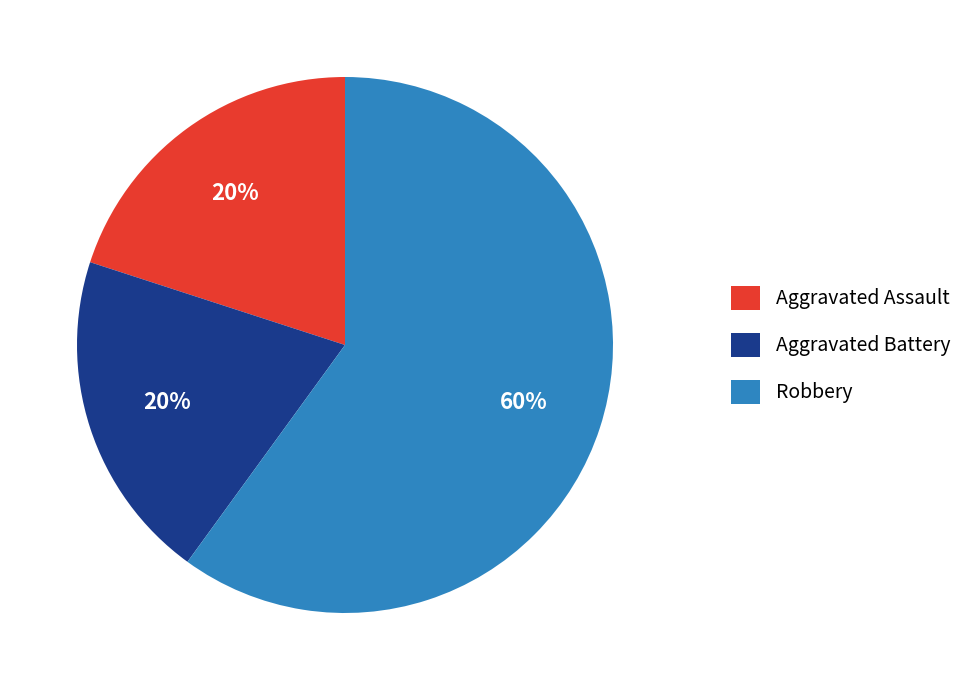

Between Aggravated Battery and Robbery, which is larger?

Robbery